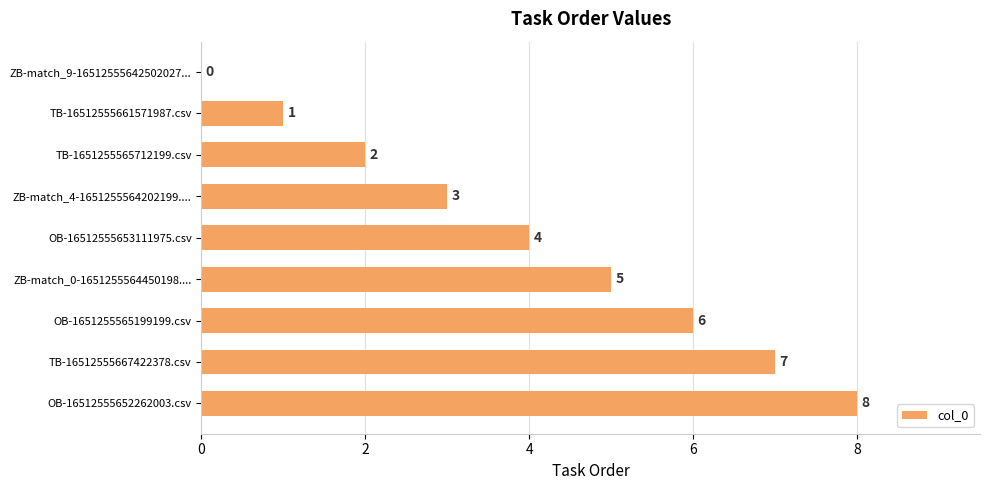

Are the bars horizontal?

Yes